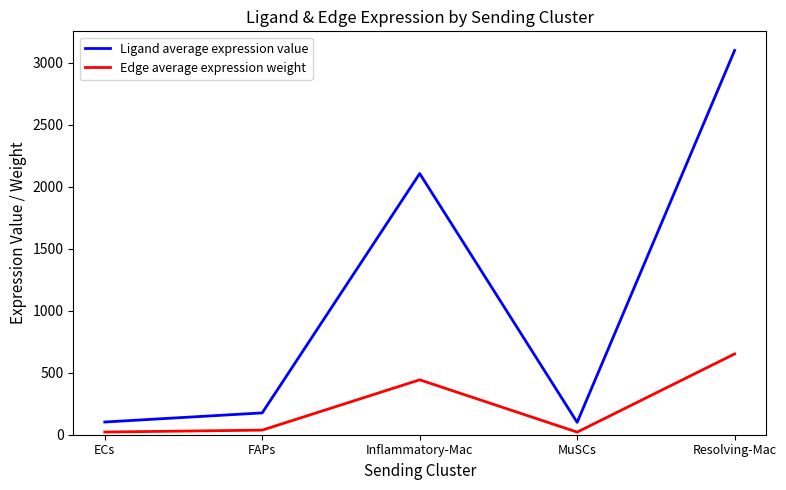

True or false: Edge average expression weight and Ligand average expression value intersect in this chart.

False